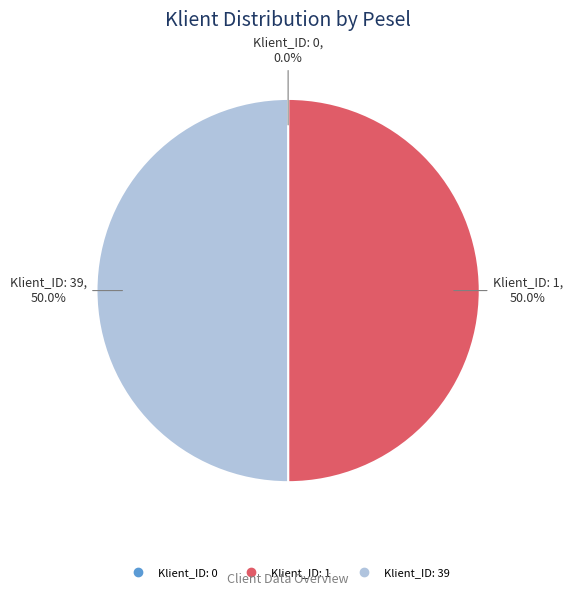

What portion of the pie excludes Klient_ID: 1?

50.0%